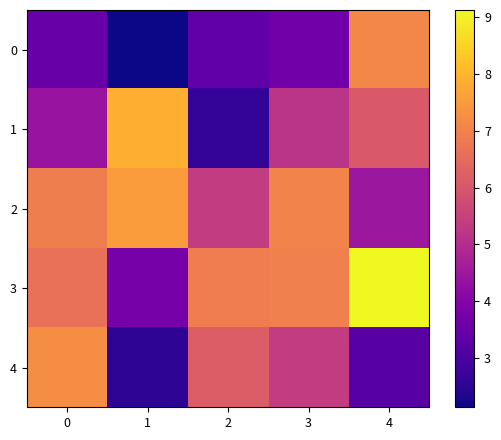

What is the difference between the highest and lowest values at 1?

5.7